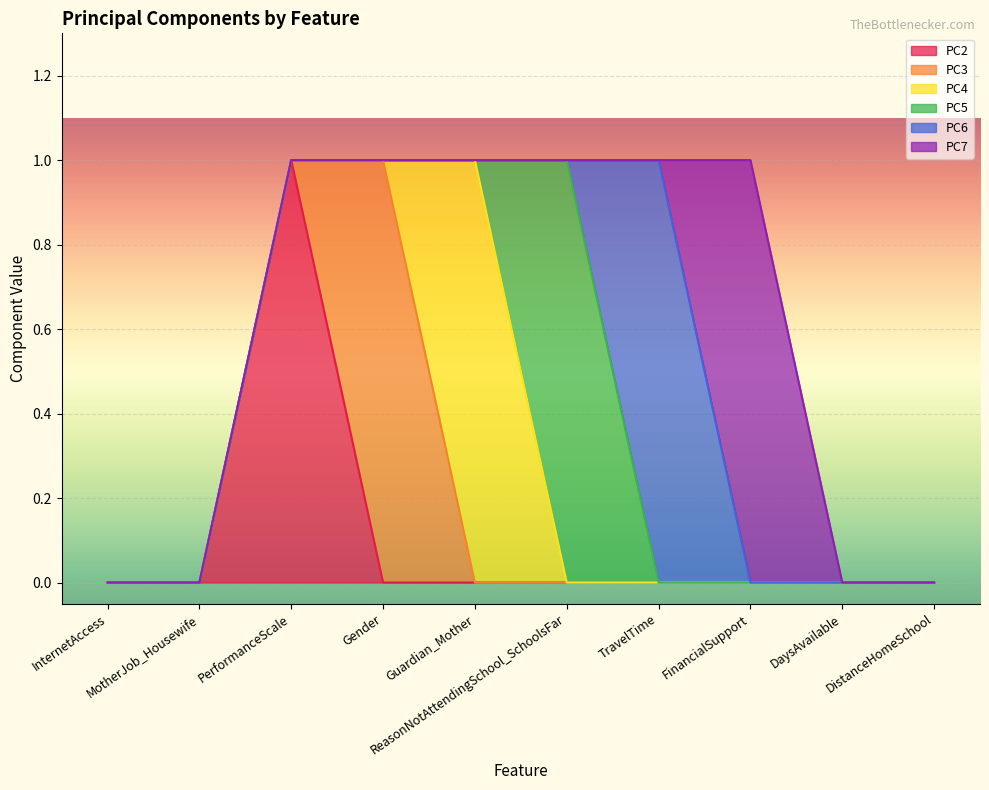

In PC5, how many points are higher than both neighbors (excluding endpoints)?

1